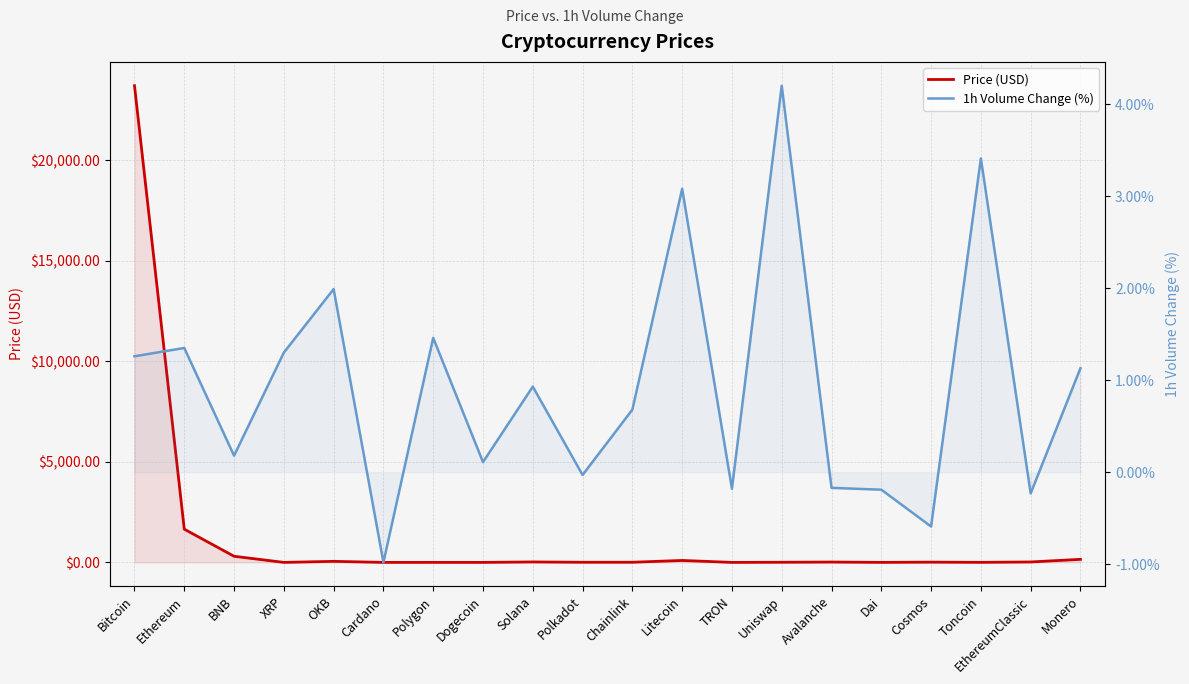

List the series in order of their peak value, highest first.

Price (USD), 1h Volume Change (%)